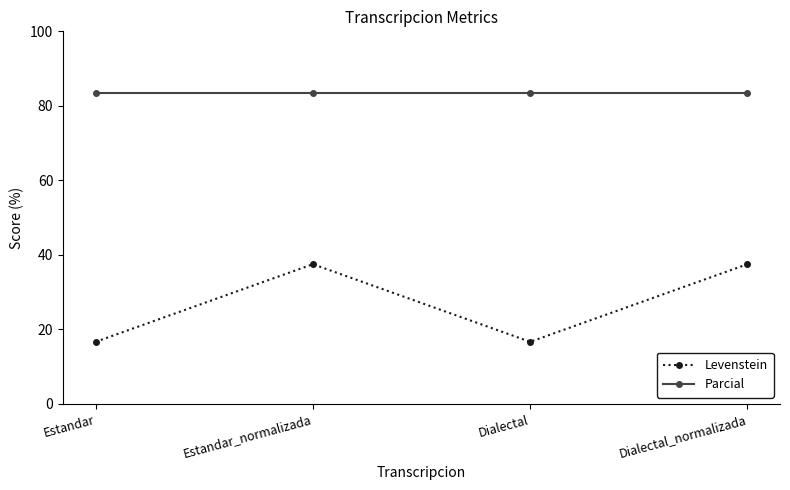

The value of Parcial at Dialectal_normalizada is 54.6. True or false?

False